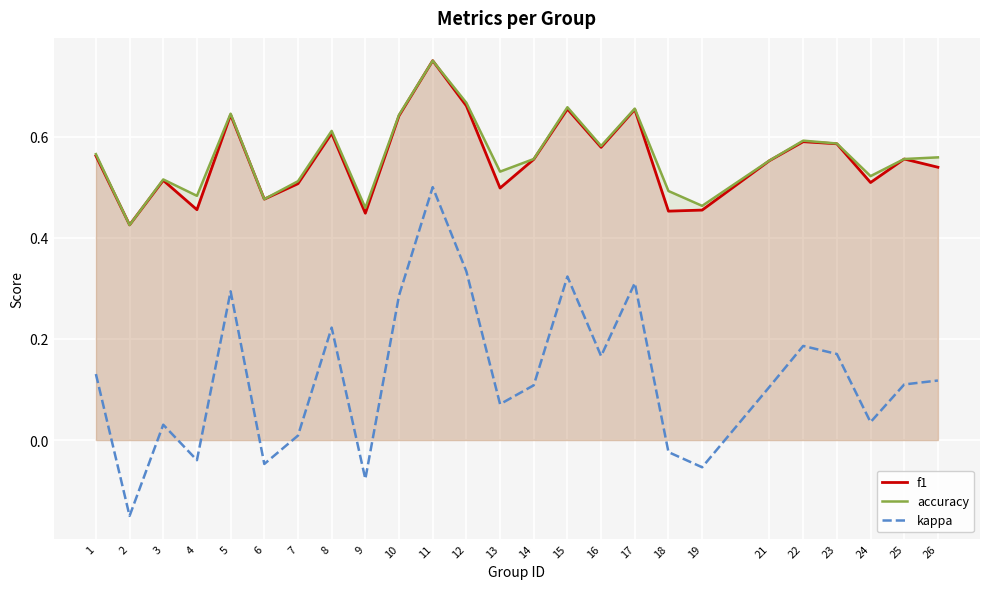

Rank the categories by f1 value from lowest to highest.

2, 9, 18, 19, 4, 6, 13, 7, 24, 3, 26, 21, 14, 25, 1, 16, 23, 22, 8, 10, 5, 17, 15, 12, 11